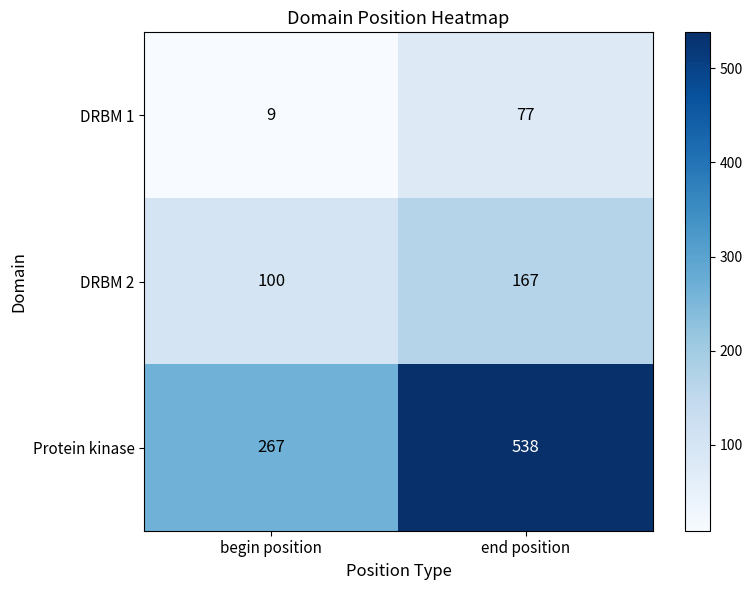

Where is DRBM 1 nearest to the value 43?

begin position